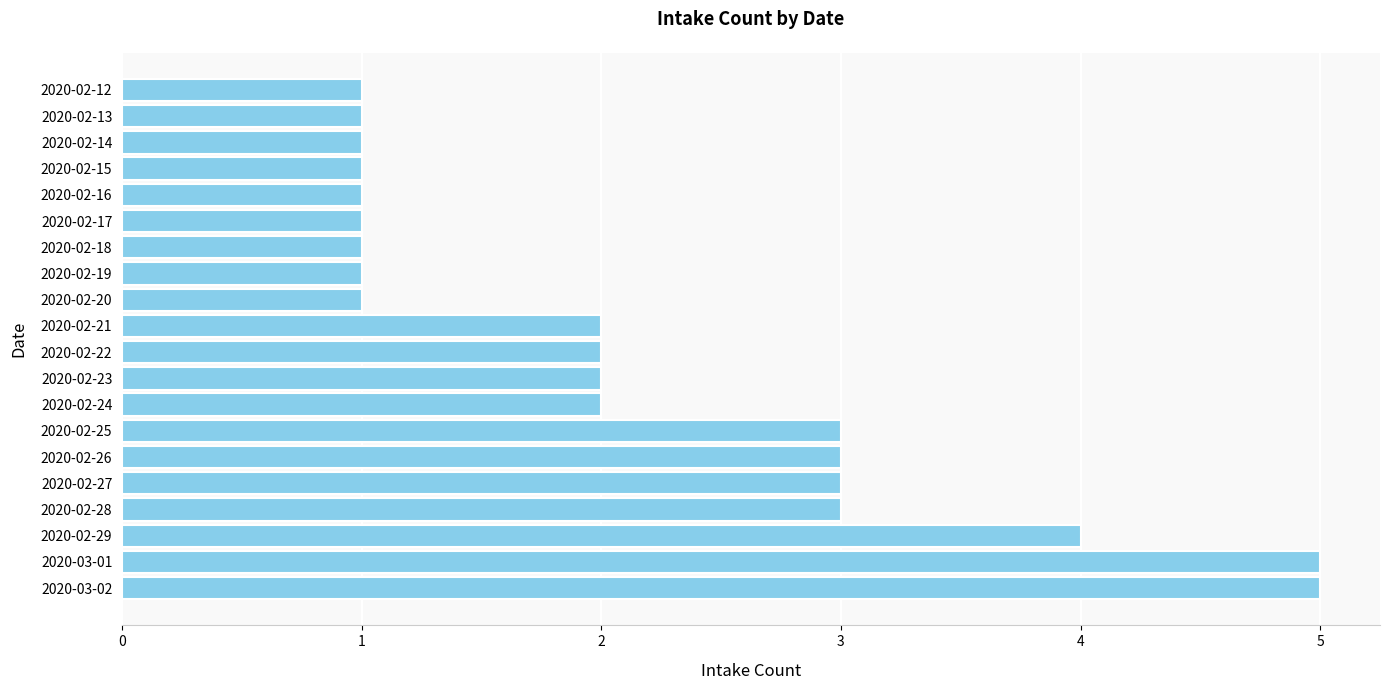

Reading top to bottom, transcribe all the data shown in this chart.

1	1	1	1	1	1	1	1	1	2	2	2	2	3	3	3	3	4	5	5